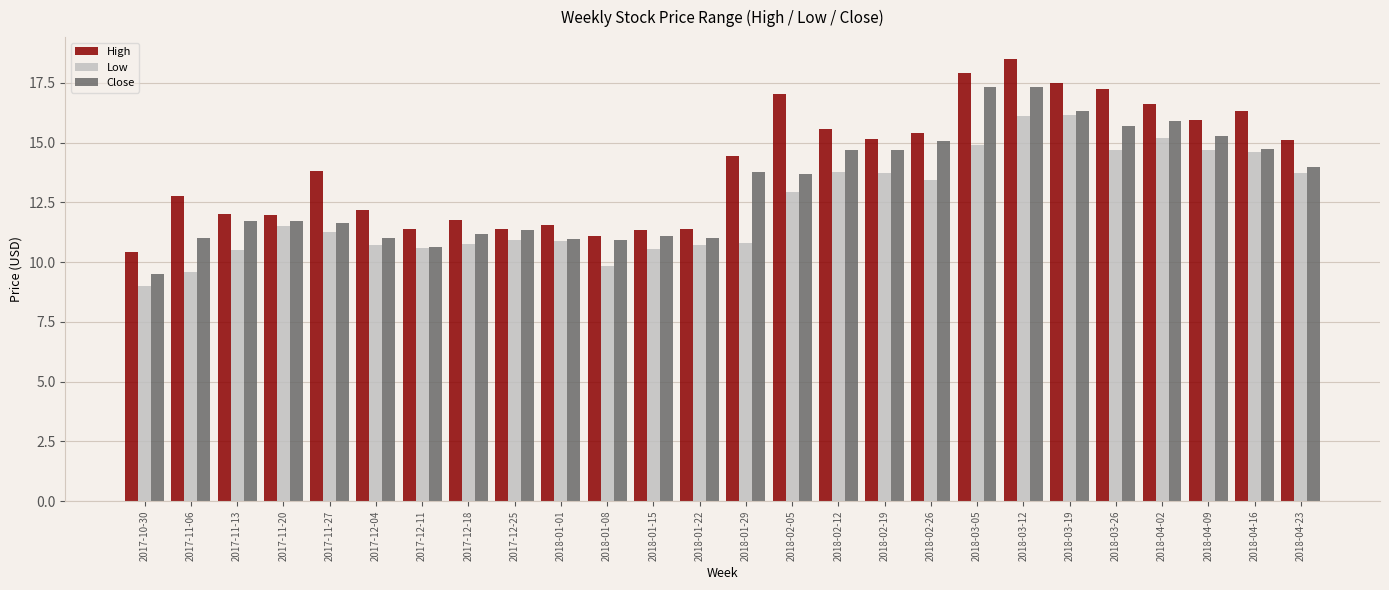

Which series changed the most between 2018-01-22 and 2018-03-05?

High